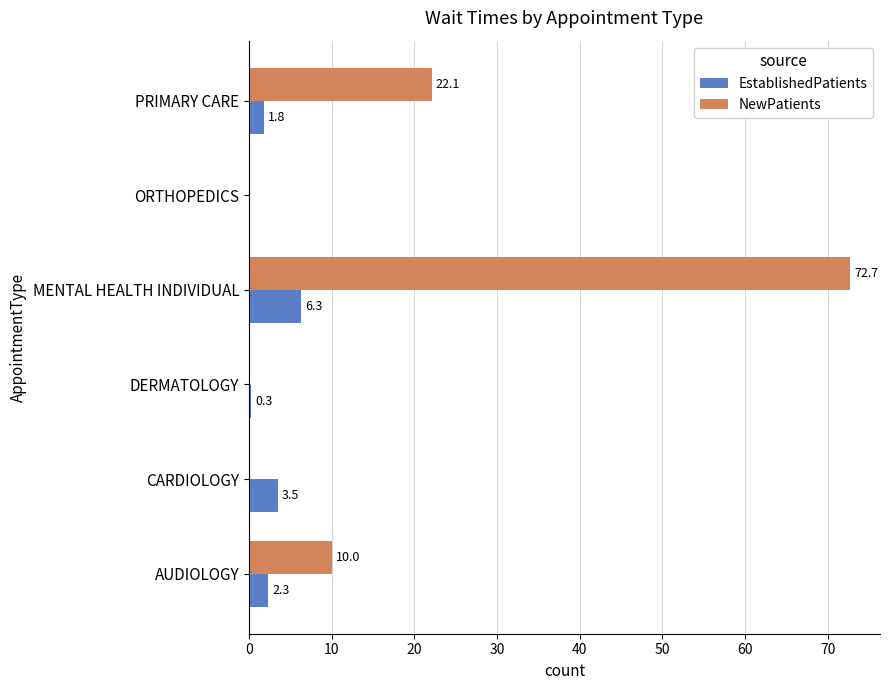

True or false: EstablishedPatients has a value of 3.6 at ORTHOPEDICS.

False